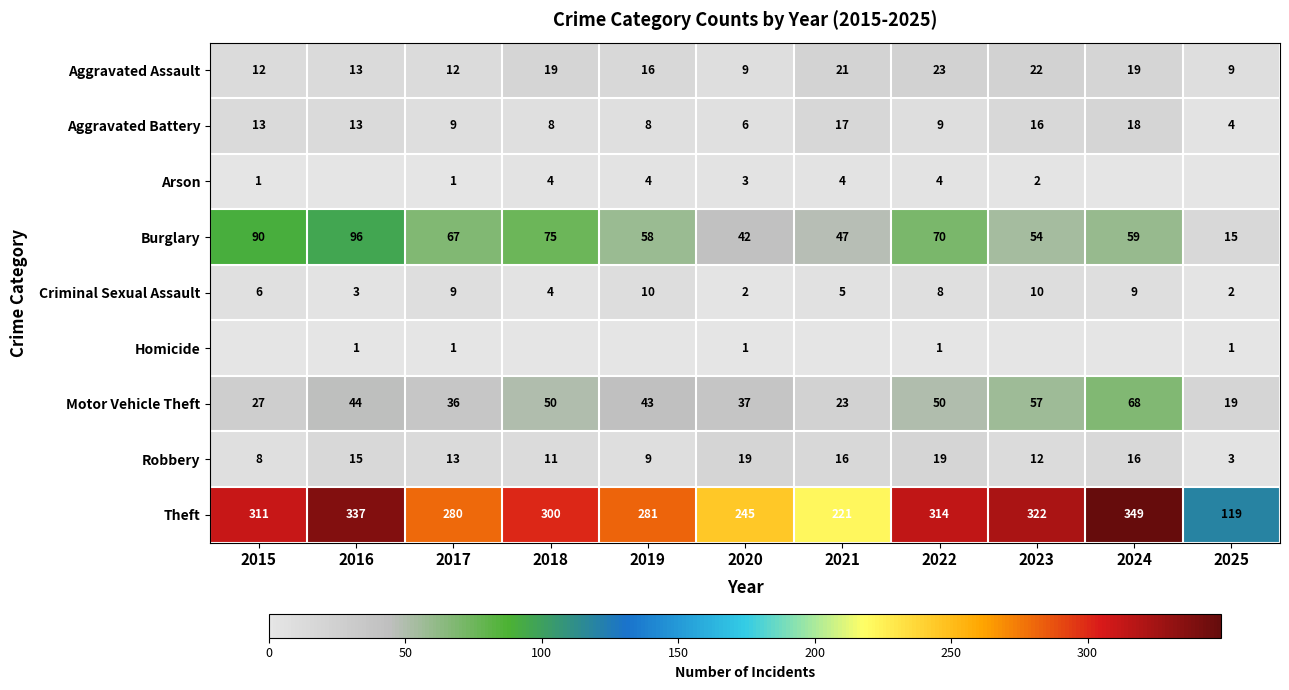

What is the highest value of the Burglary series?

96